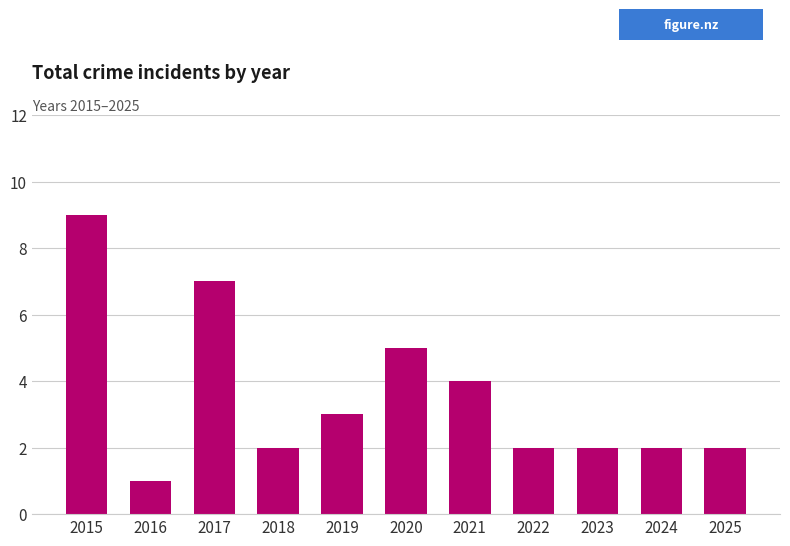

How many data points does each series have?

11